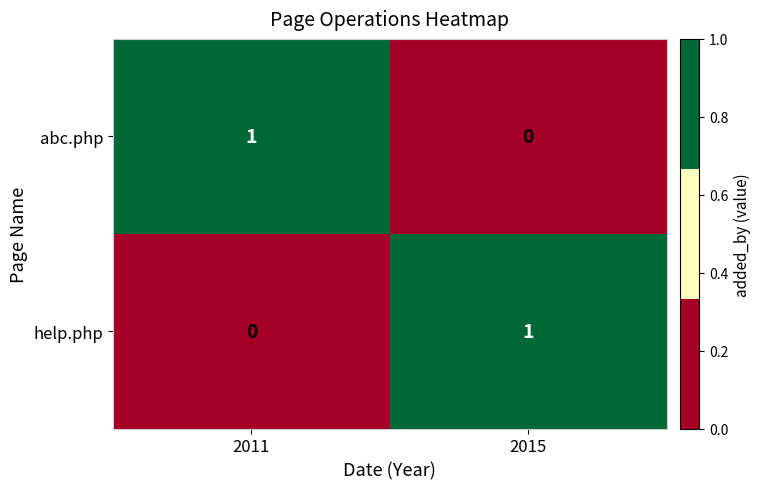

At how many categories does at least one series exceed 0?

2